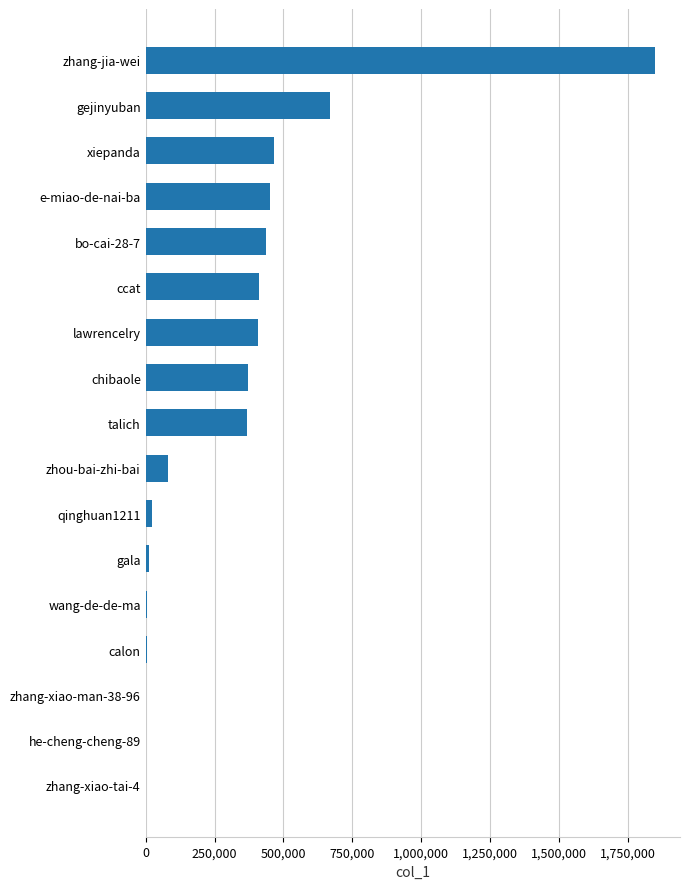

What is the sum of all values?

5549034